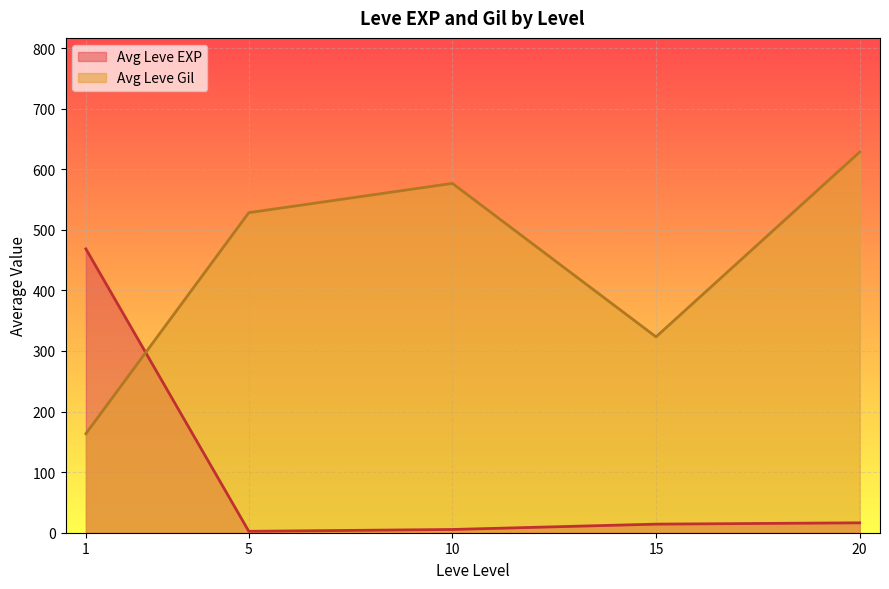

At which label does Leve EXP first exceed 11?

1